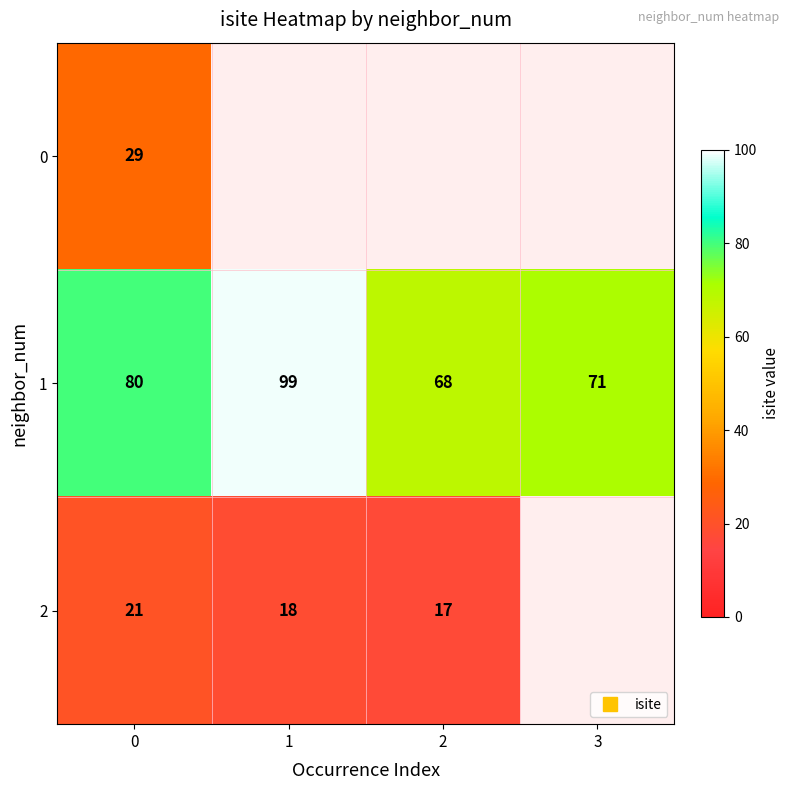

What is the greatest value displayed?

99.0